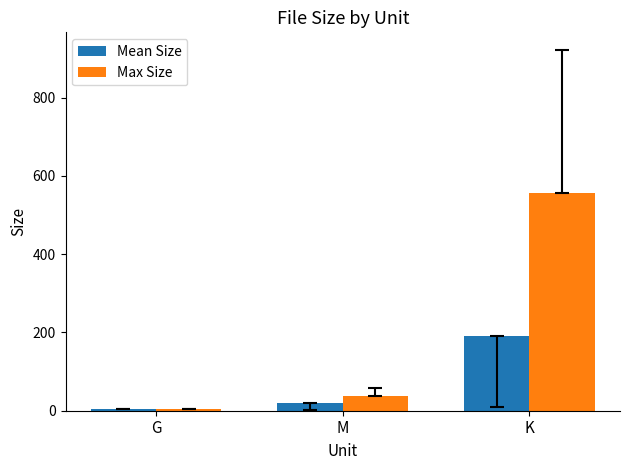

Reading right to left, extract all data points from this chart.

Mean Size: 191.8	19.7	3.3
Max Size: 556.1	38.3	3.3